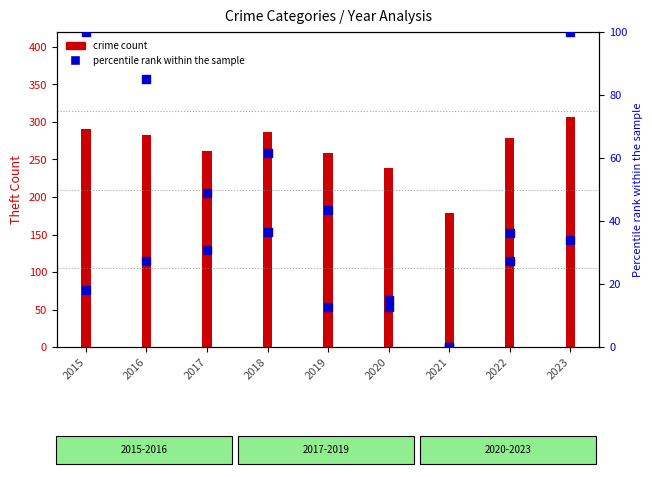

Which series contains the highest Y value?

Theft